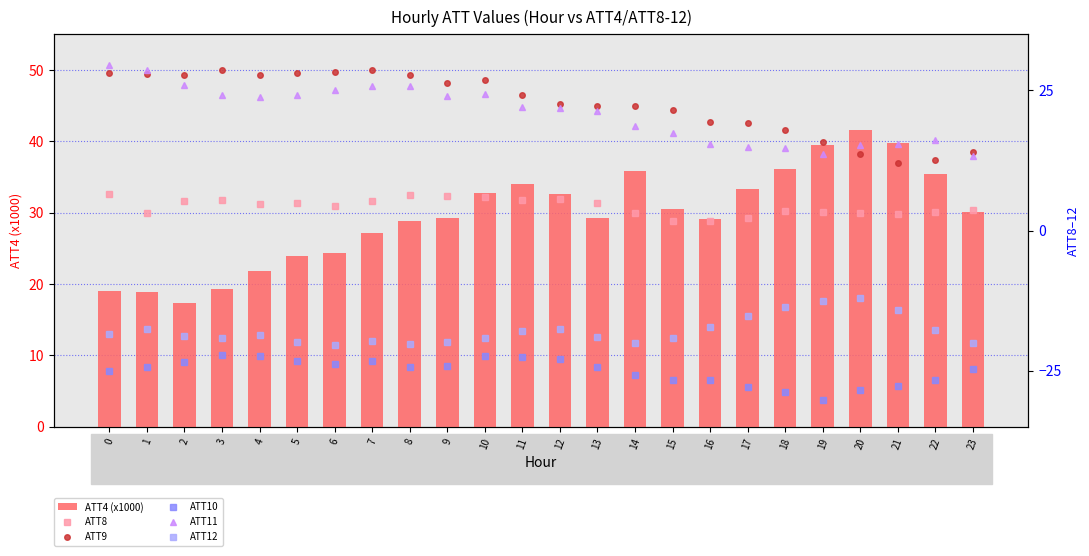

At which label does ATT10 first exceed -24?

2